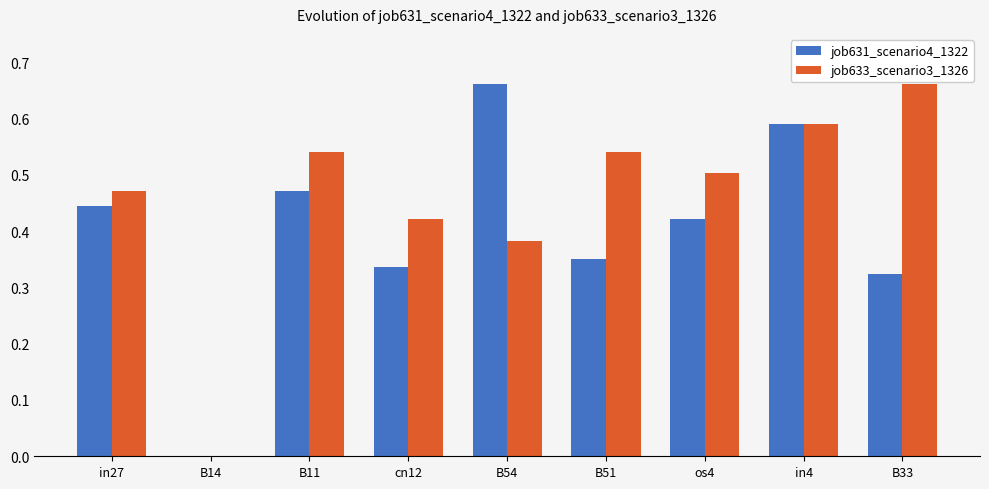

What are all the series names shown in the legend?

job631_scenario4_1322, job633_scenario3_1326